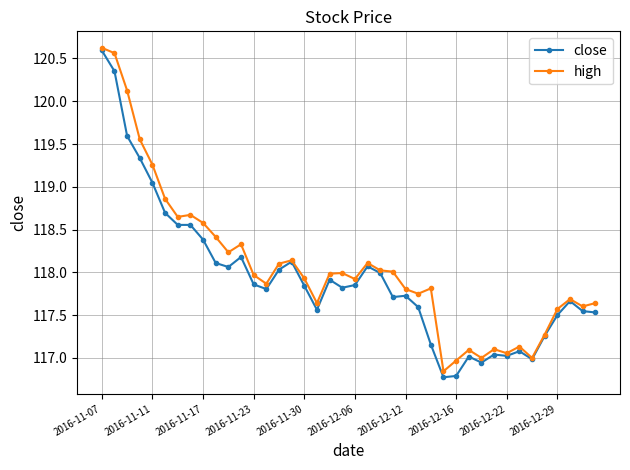

True or false: high has more than 1 interior local peaks.

True